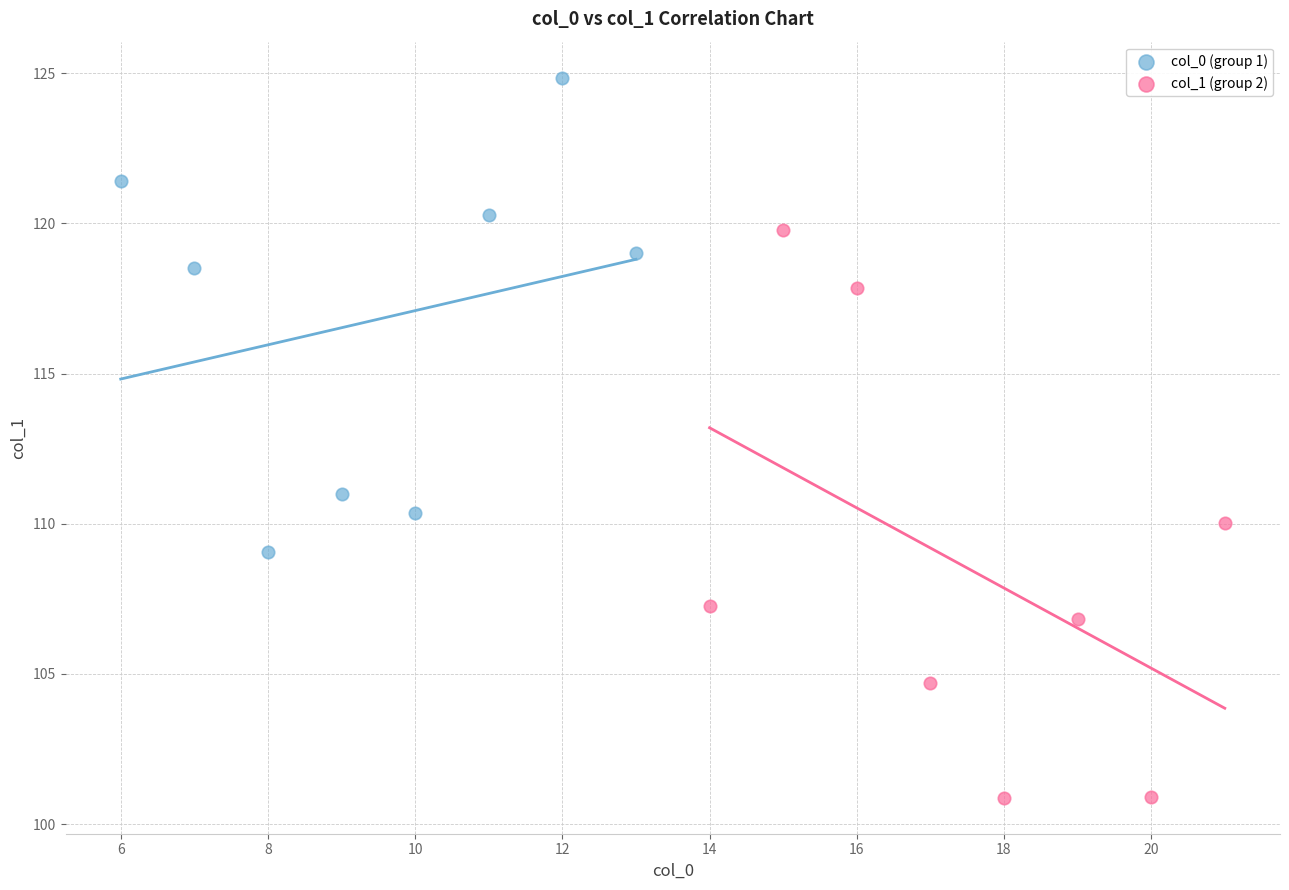

What are all the series names shown in the legend?

col_0 (group 1), col_1 (group 2)